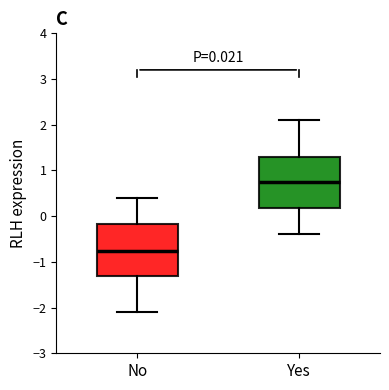

Which box has the highest median line?

Yes